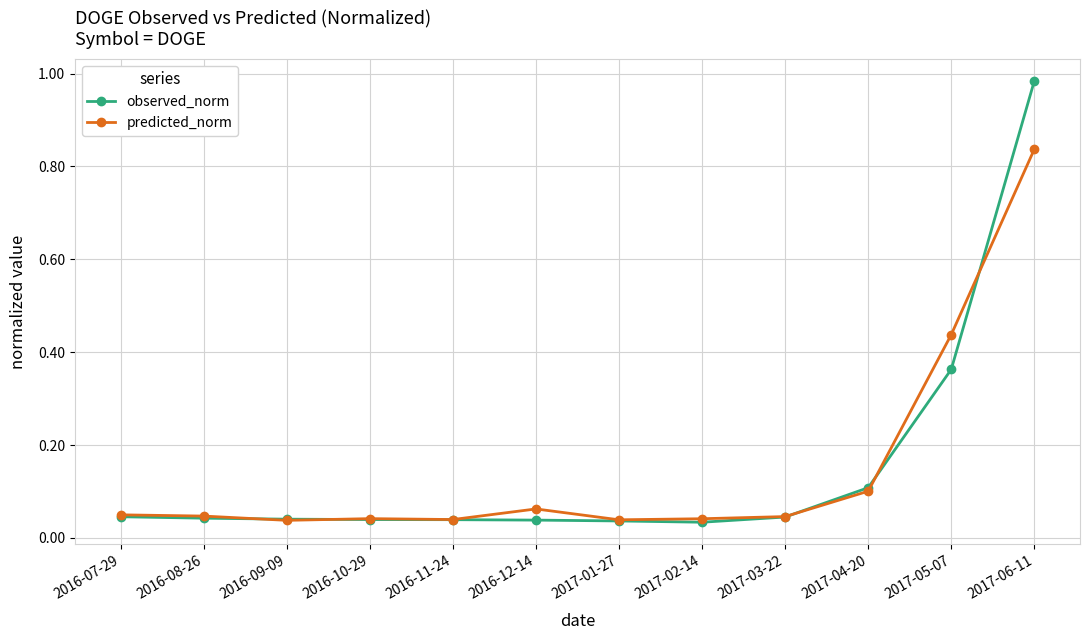

What is the label of the 3rd point from the right?

2017-04-20